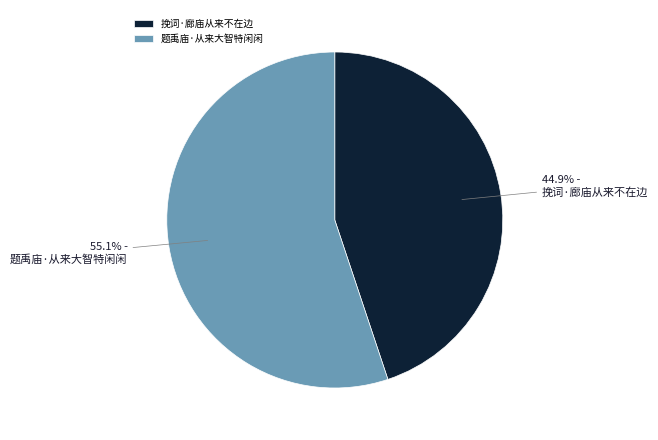

The 题禹庙·从来大智特闲闲 slice represents 63% of the pie. True or false?

False